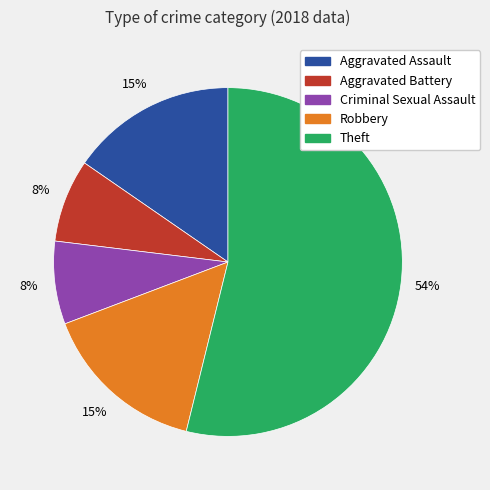

True or false: Aggravated Battery accounts for 1% of the total.

False